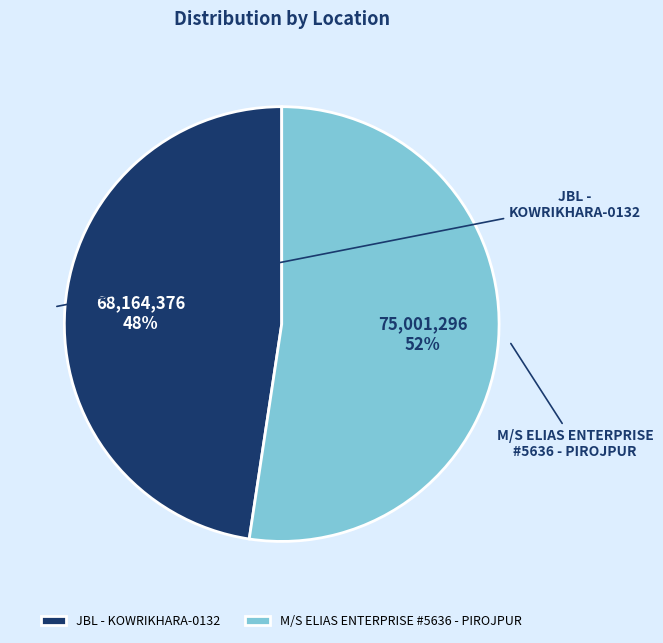

Which slice represents more than half of the pie?

M/S ELIAS ENTERPRISE - #5636 - PIROJPUR